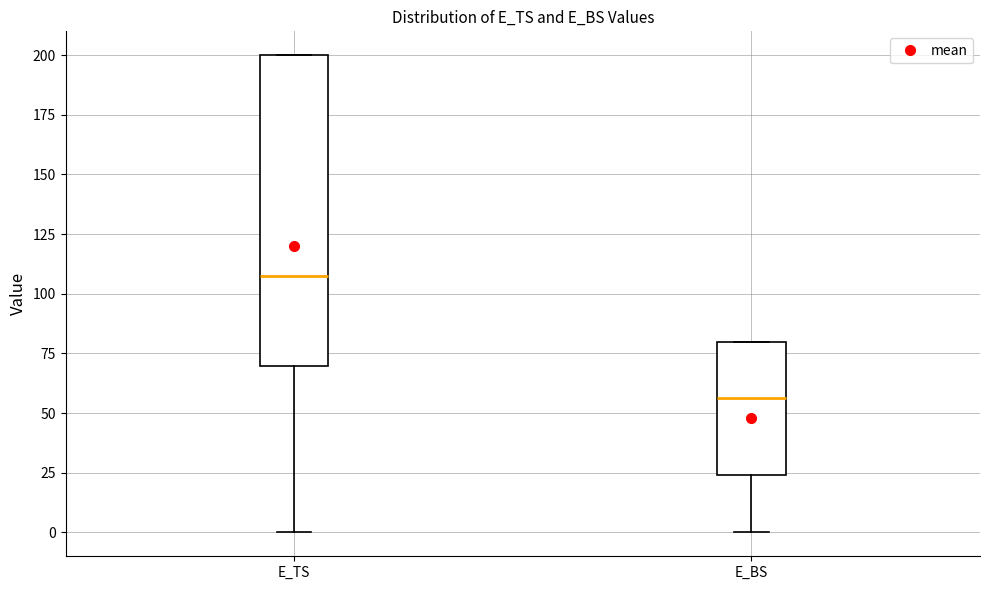

Which box has the highest median line?

E_TS